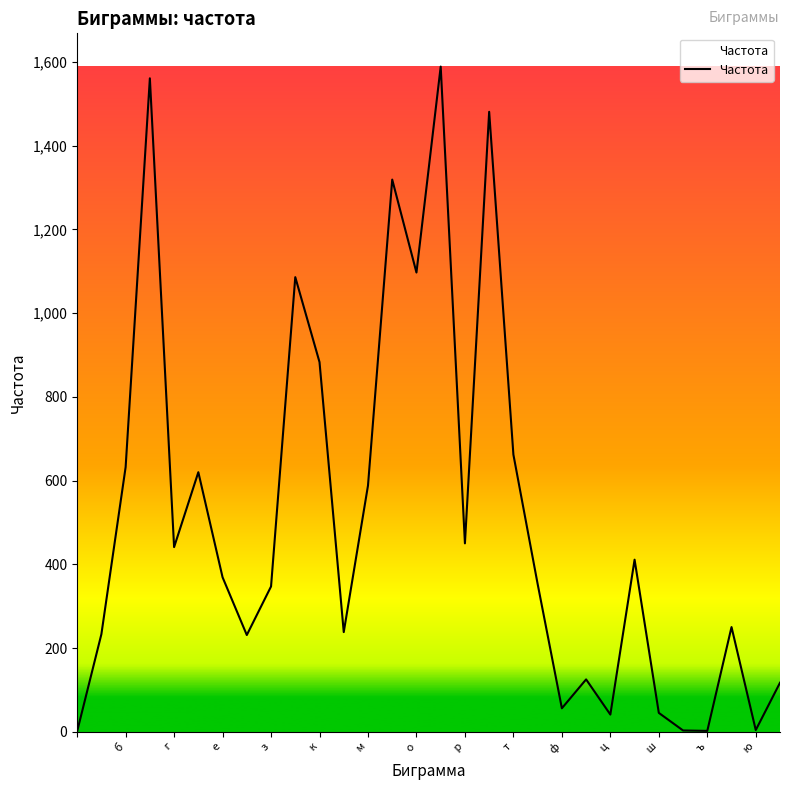

What is the maximum value shown in the chart?

1589